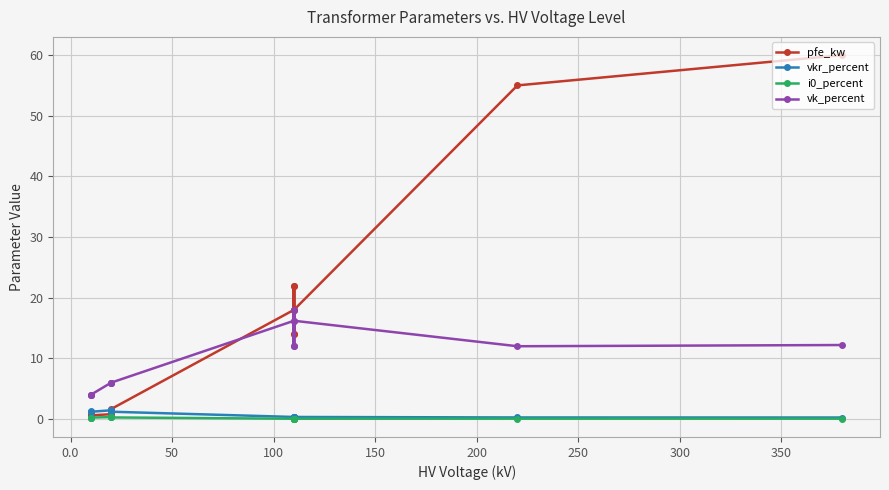

Which series changed the most between 50 and 250?

pfe_kw